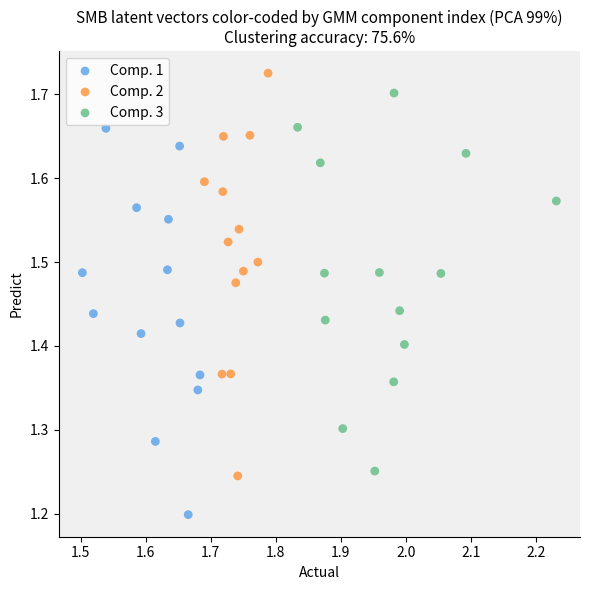

Which series reaches the maximum Y coordinate?

Comp. 2